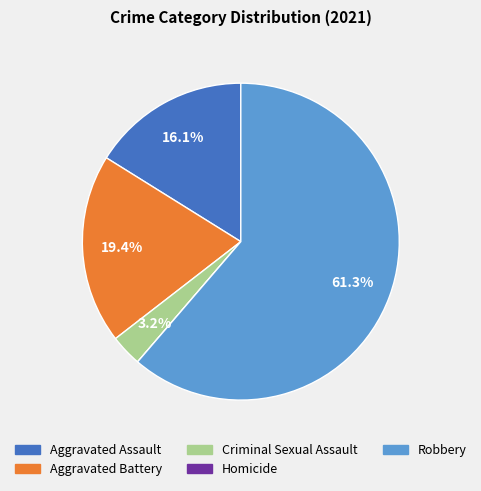

Is there a majority slice in this chart?

Yes